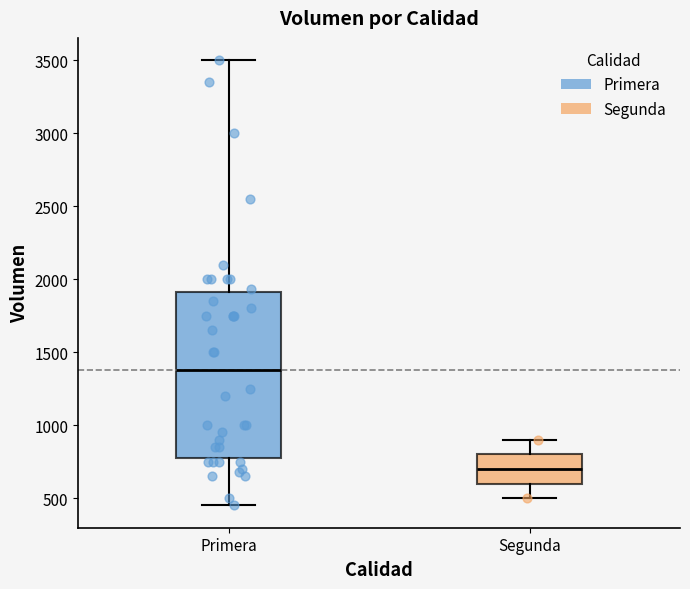

Where does the lower whisker of the box for Segunda end on the y-axis? The values are not printed on the chart, so give them approximately, as read against the axis.

500